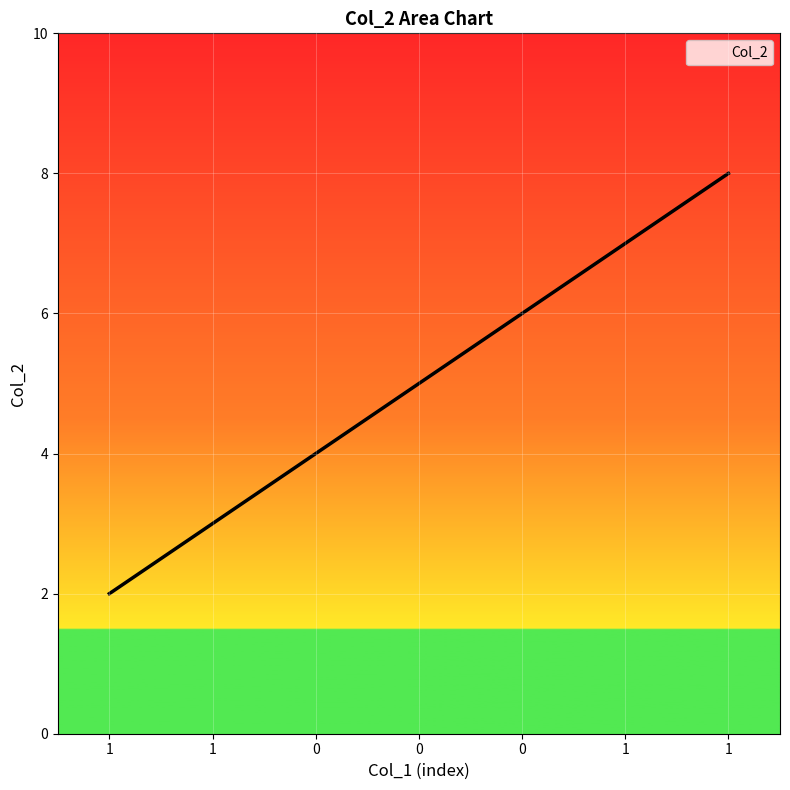

How many values are between 3 and 7?

5